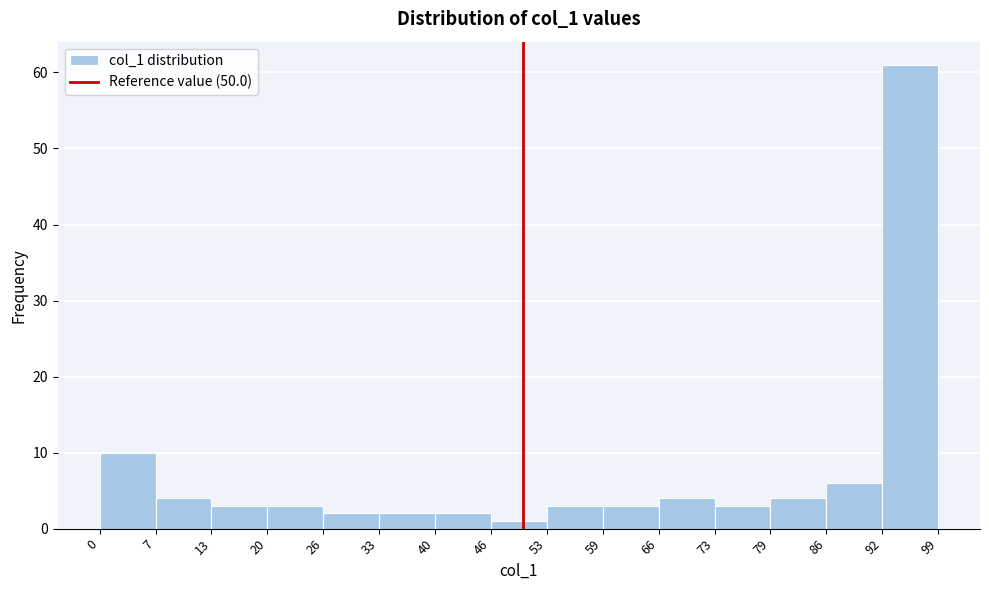

What is the height of the bar covering 59 to 66 on the x-axis? The values are not printed on the chart, so give them approximately, as read against the axis.

3